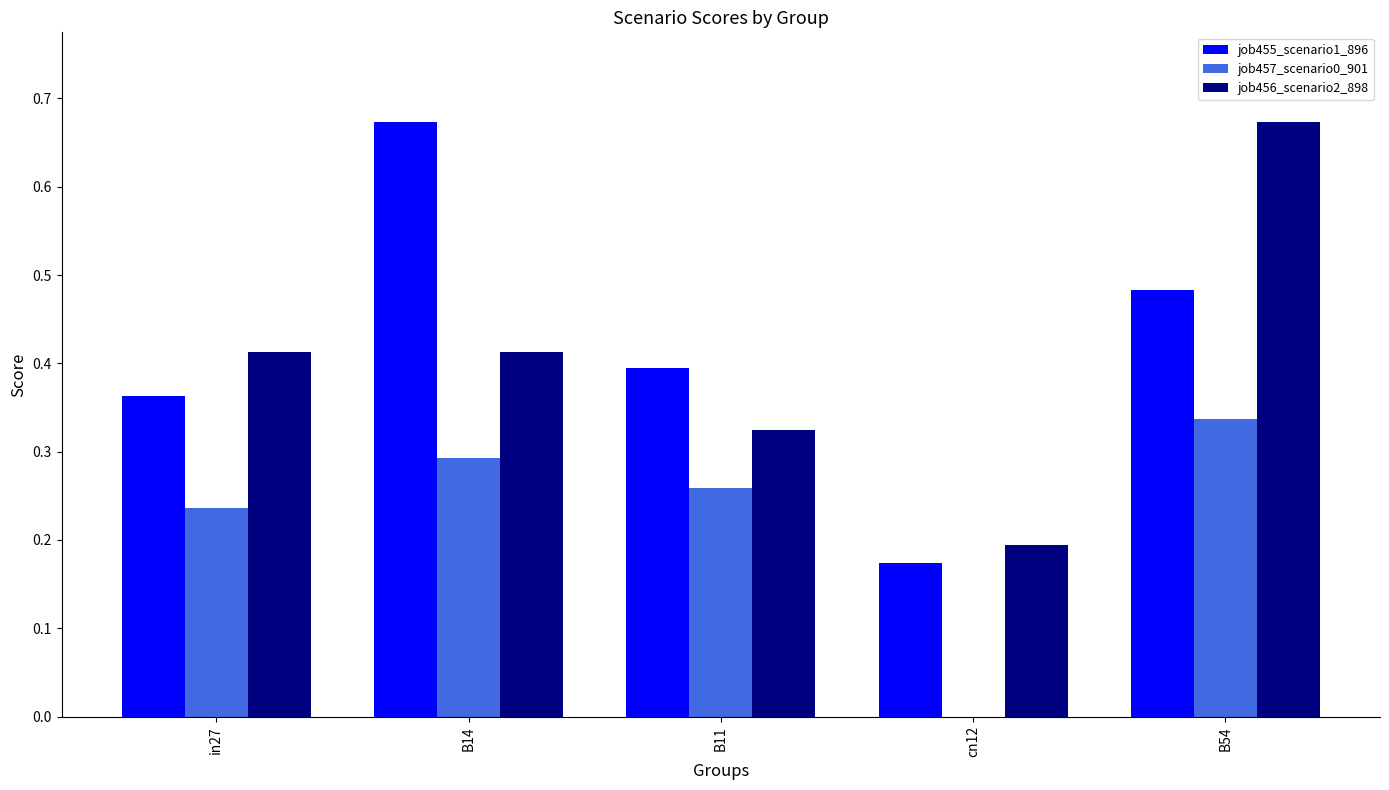

Which series has the largest range (max minus min)?

job455_scenario1_896